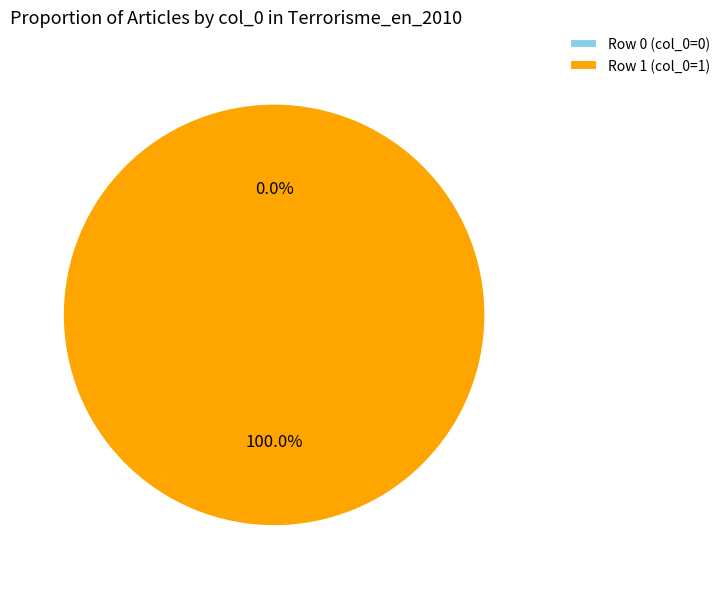

Between Portail:Mort/Articles liés (row 1) and Portail:Mort/Articles liés (row 0), which is larger?

Portail:Mort/Articles liés (row 1)